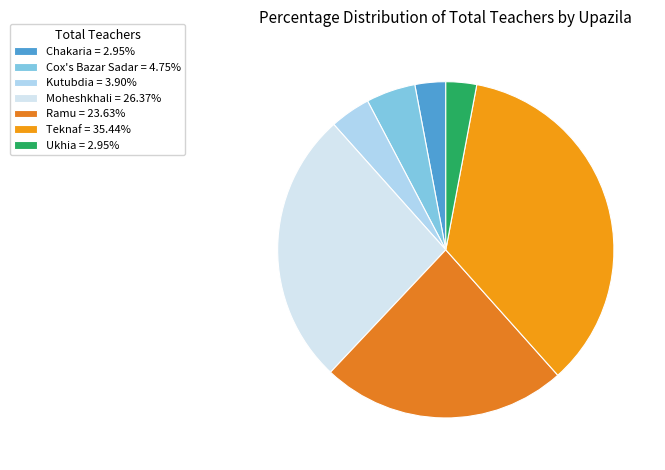

What percentage is NOT represented by Teknaf?

64.6%